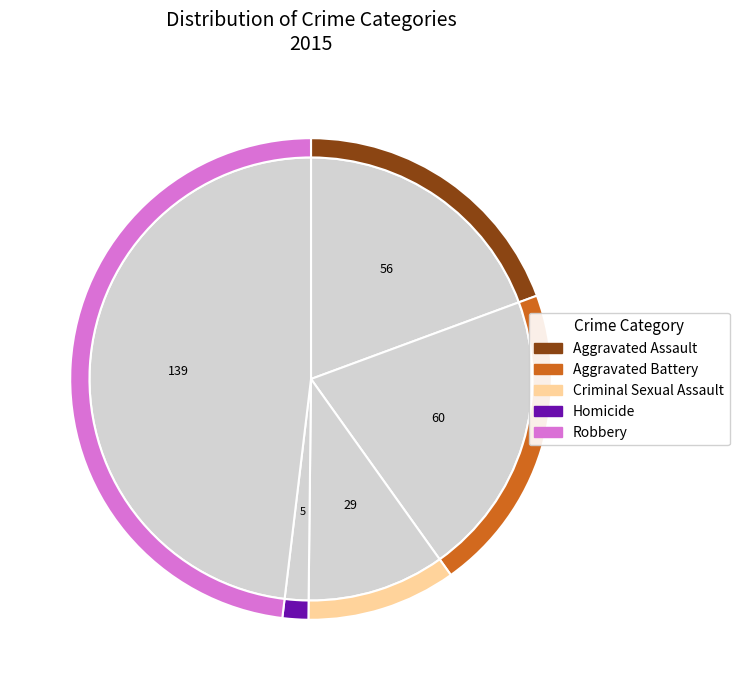

Combined, what portion of the pie is Homicide and Criminal Sexual Assault?

11.8%